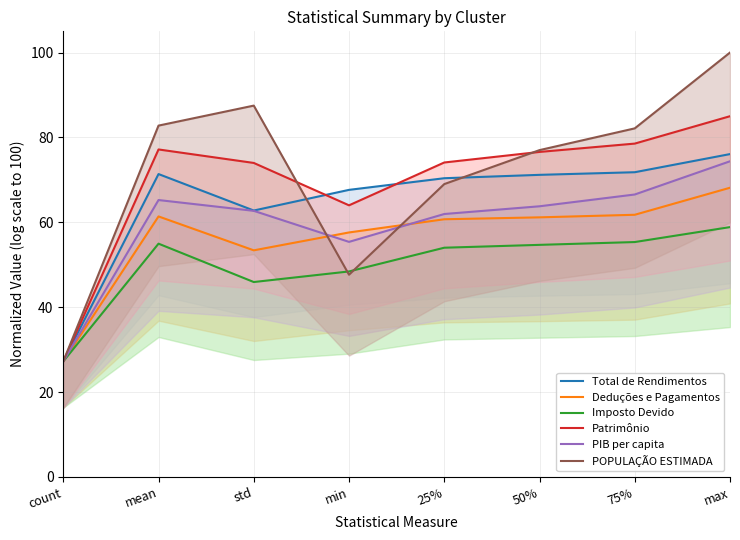

What is the value of the PIB per capita point at the 6th from the left?

63.8